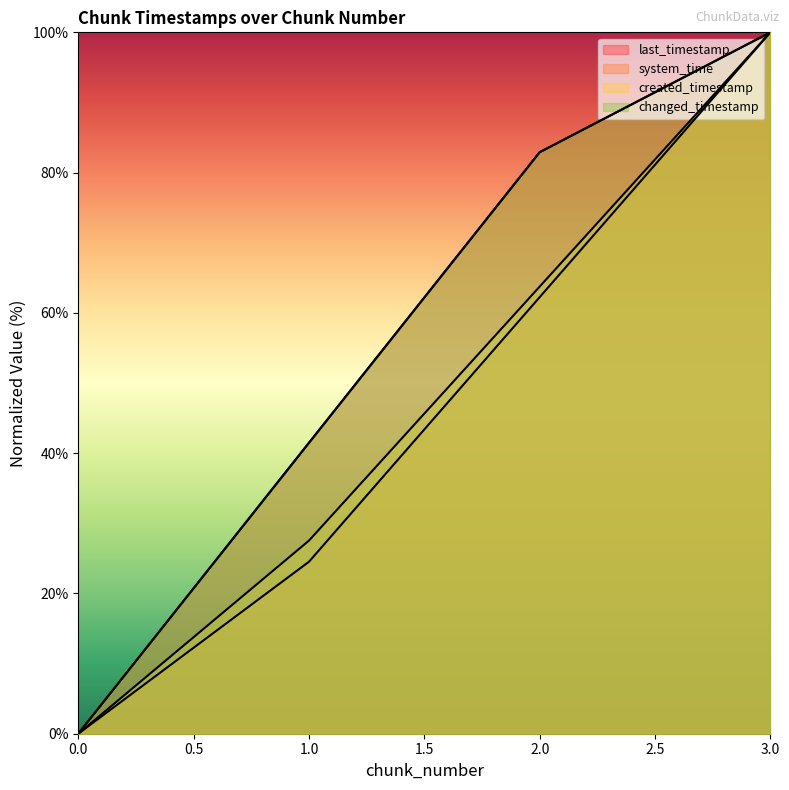

Does the chart display data point markers on the line(s)?

No